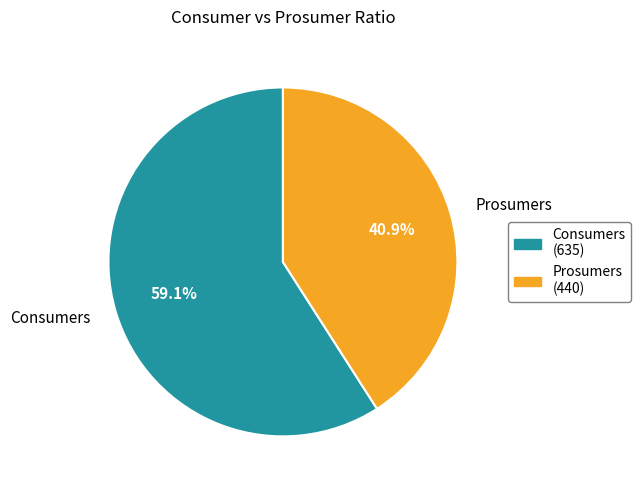

True or false: Prosumers accounts for 41% of the total.

True